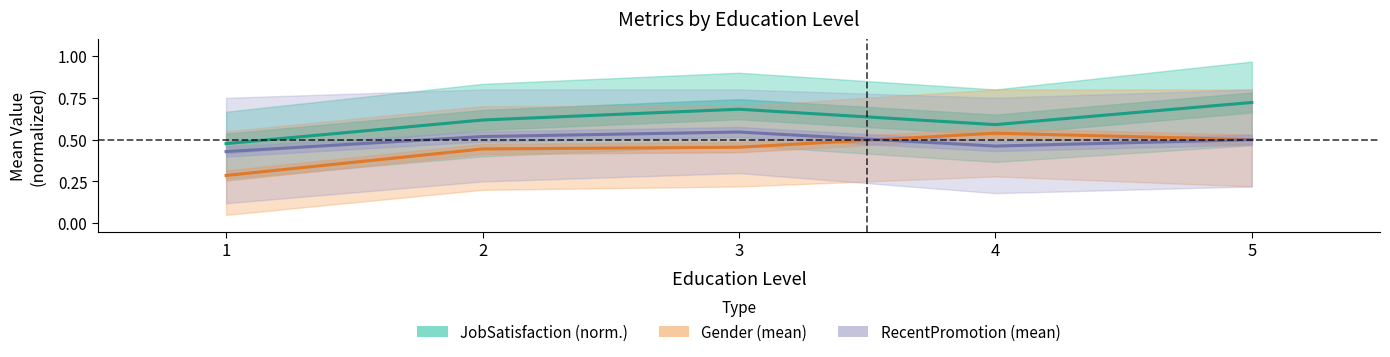

Rank the categories by RecentPromotion (mean) value from lowest to highest.

1, 4, 5, 2, 3